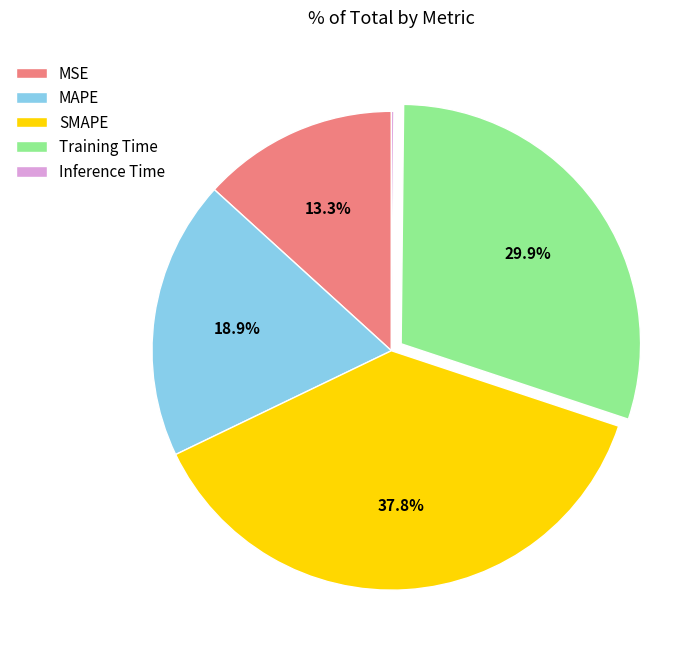

Which slice is the largest?

SMAPE